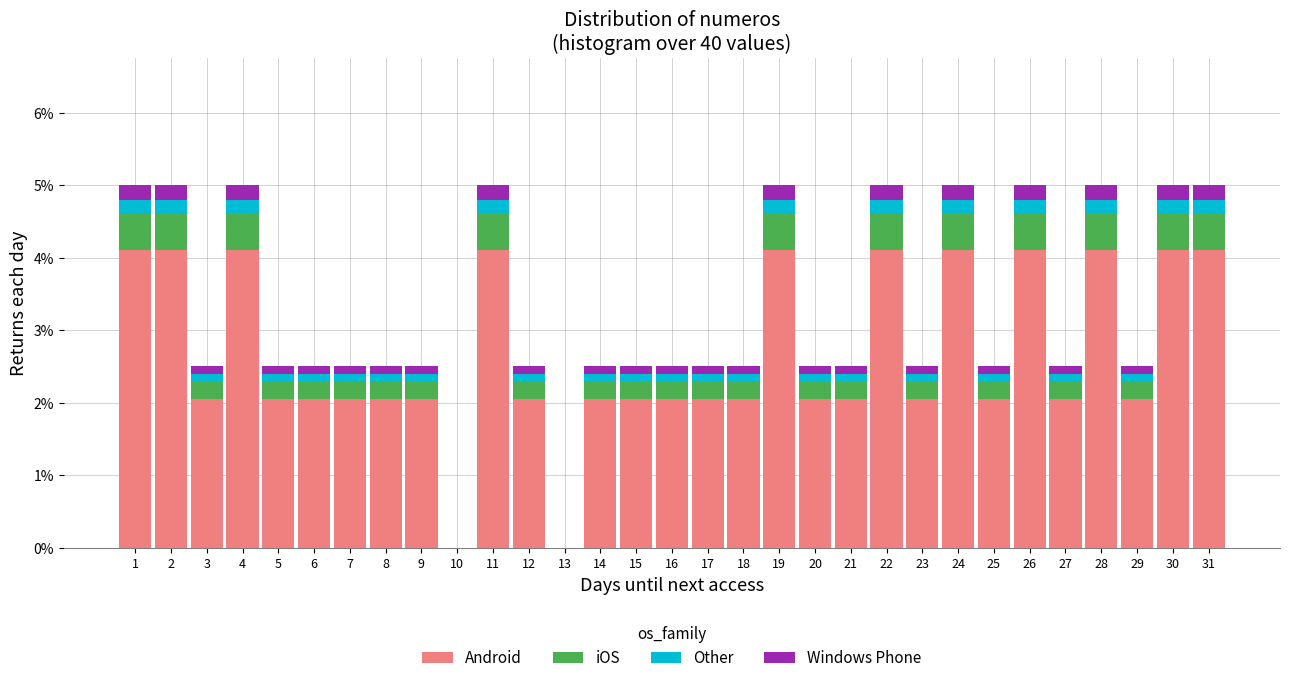

Are the bars grouped side by side (vs. stacked)?

No